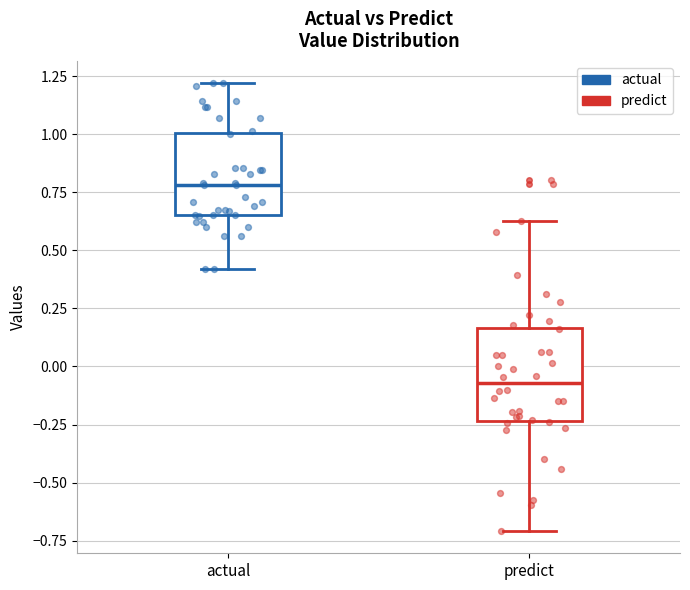

Where is the lower edge of the box for actual on the y-axis? The values are not printed on the chart, so give them approximately, as read against the axis.

0.65